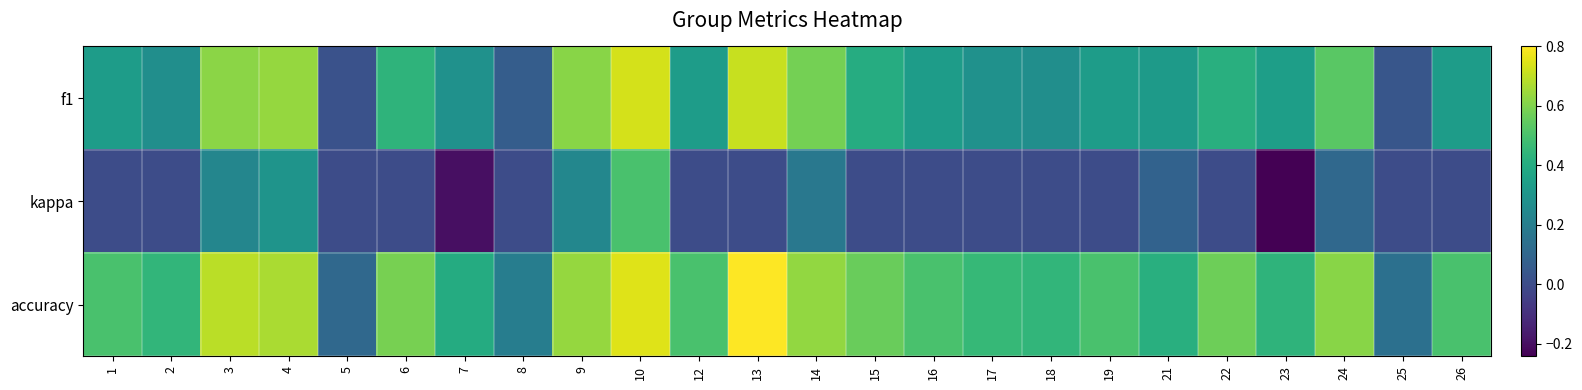

What is the maximum value shown in the chart?

0.8